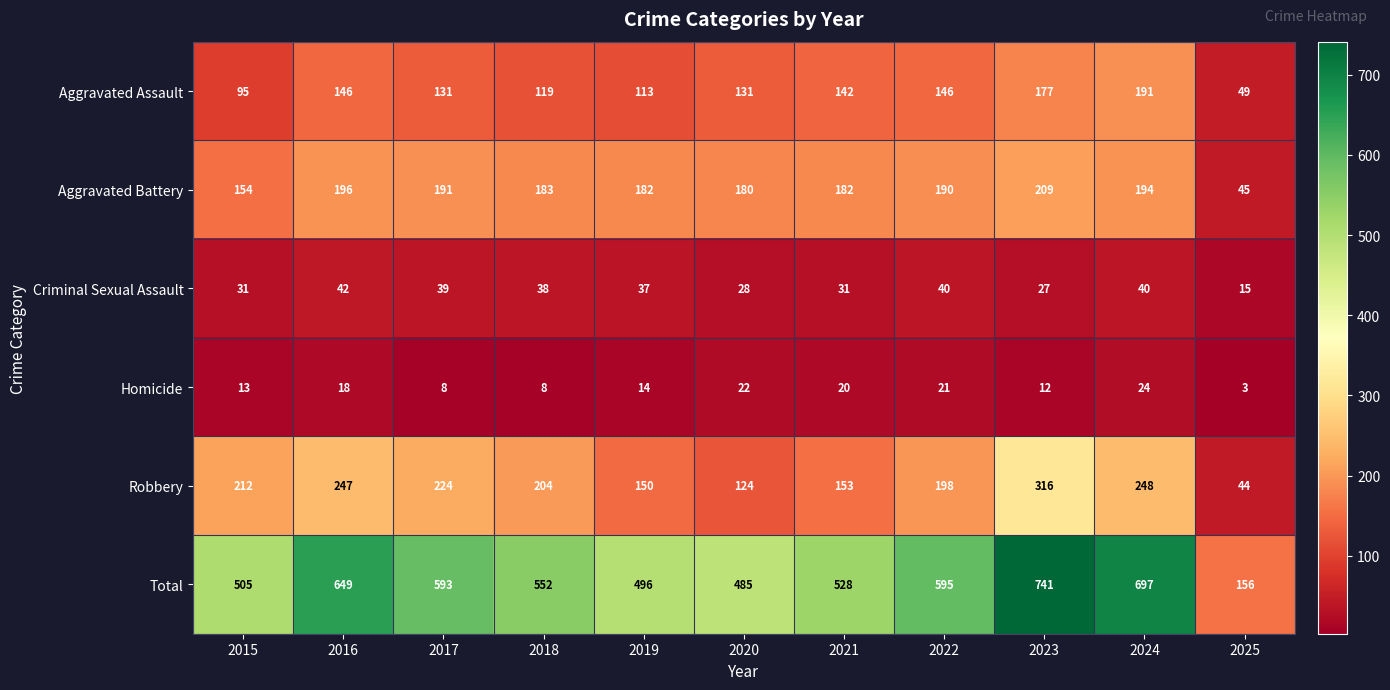

What is the difference between the highest and lowest values at 2019?

482